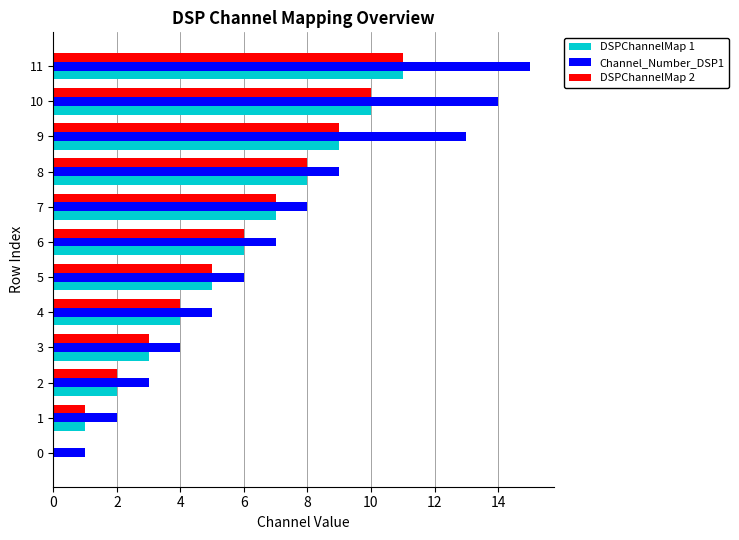

Is the value of DSPChannelMap 2 at 10 greater than the value of DSPChannelMap 1 at 1?

Yes